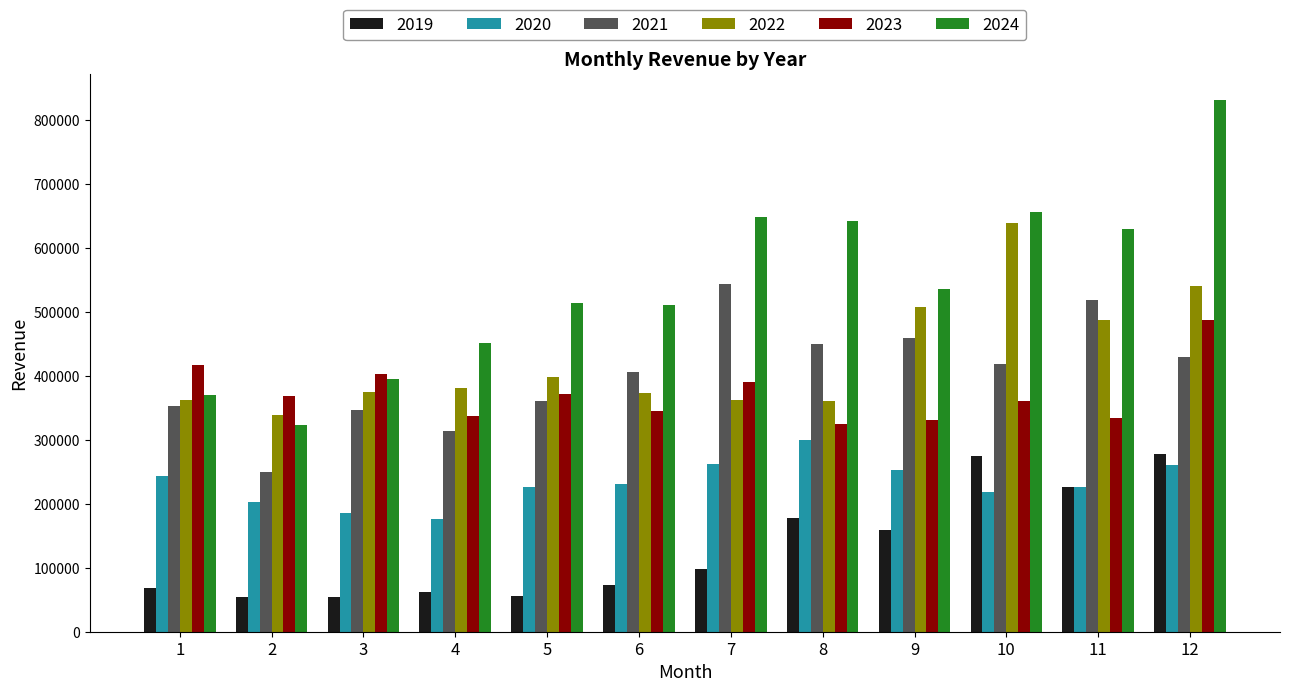

What is the sum of the 2022 values at 3 and 9?

882063.1